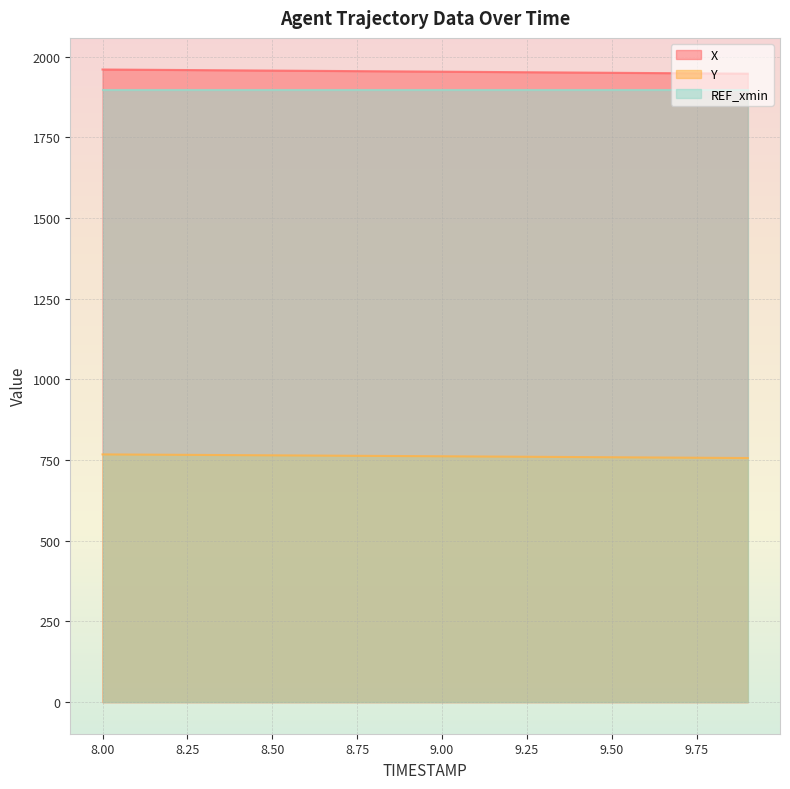

What are all the series names shown in the legend?

X, Y, REF_xmin